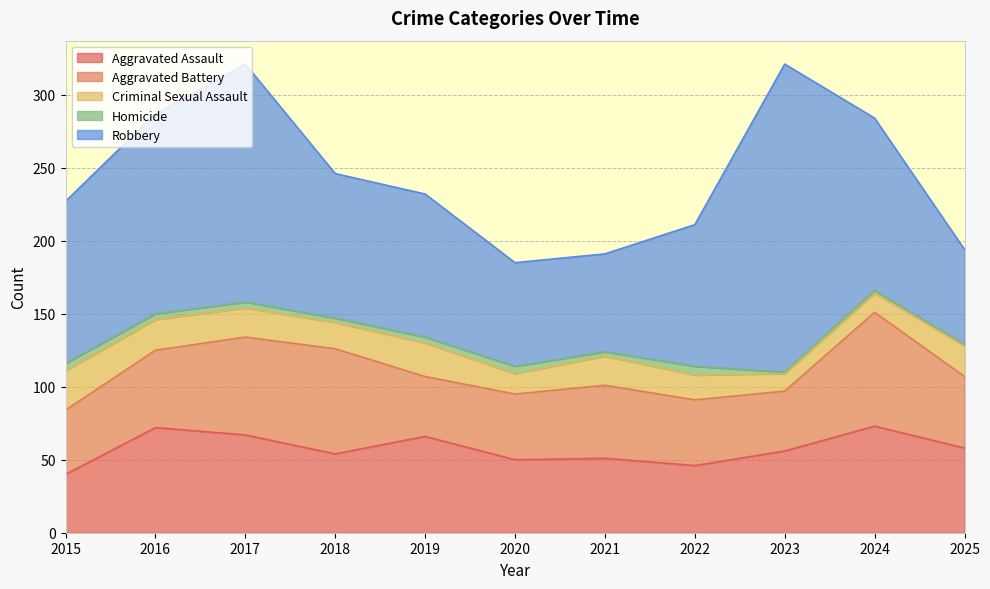

At which category does Aggravated Battery reach its first local valley?

2019